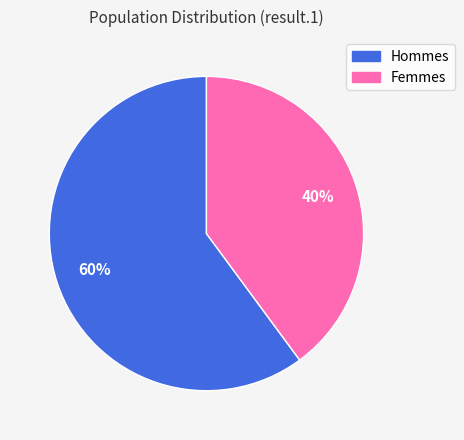

Is it true that Hommes is 60% of the pie?

True